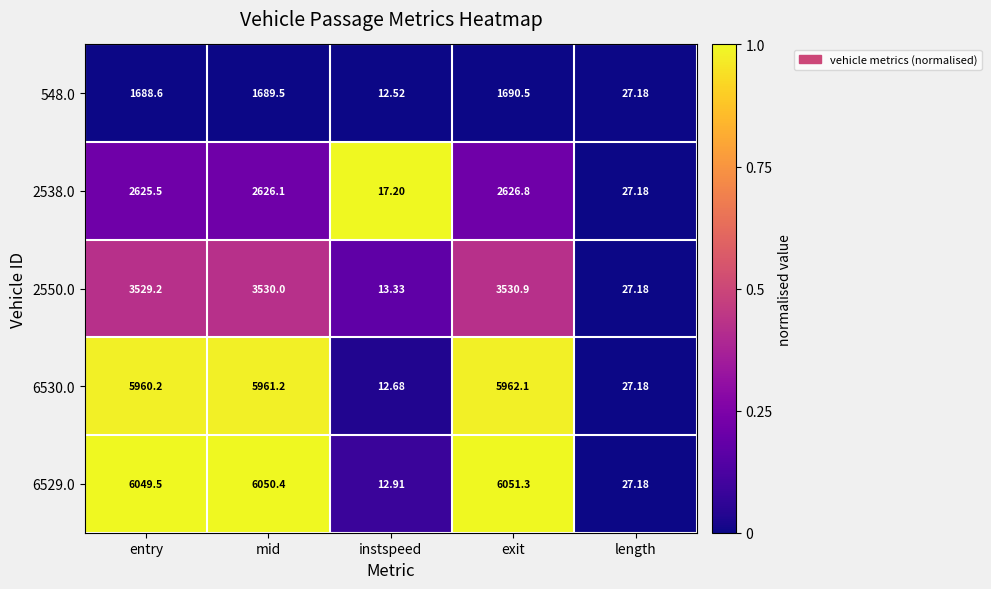

Which category has the highest value in the 2538.0 series?

exit